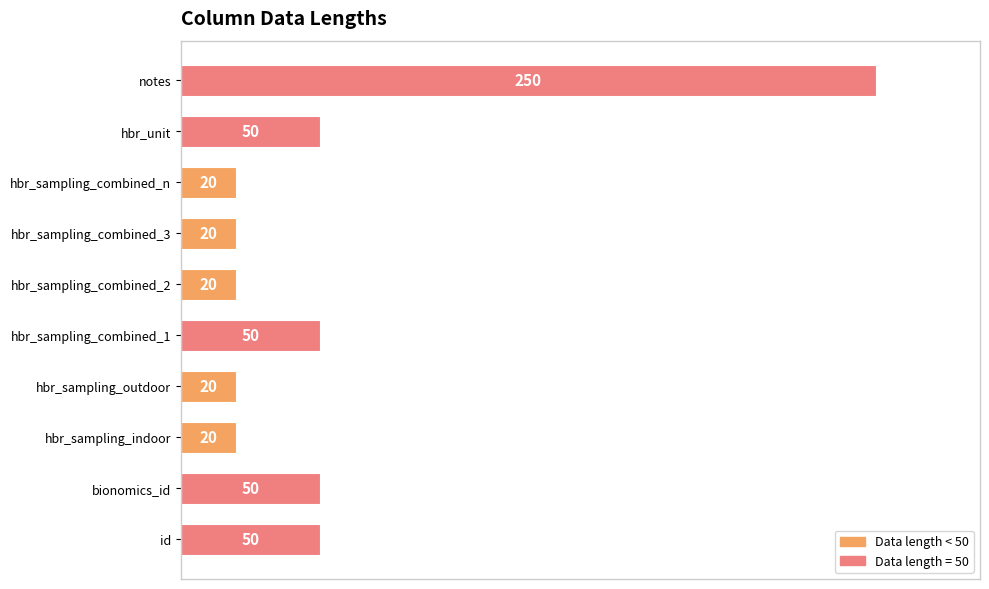

Count the values in the range 20 to 50.

9